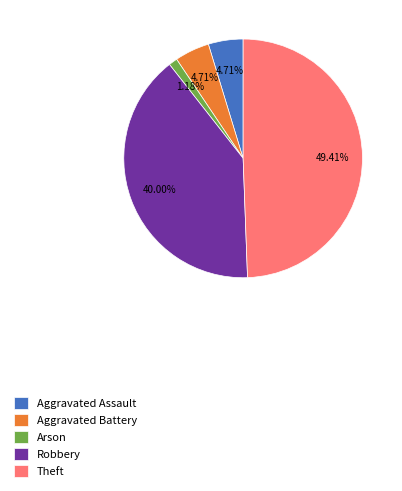

How many slices are in this pie chart?

5